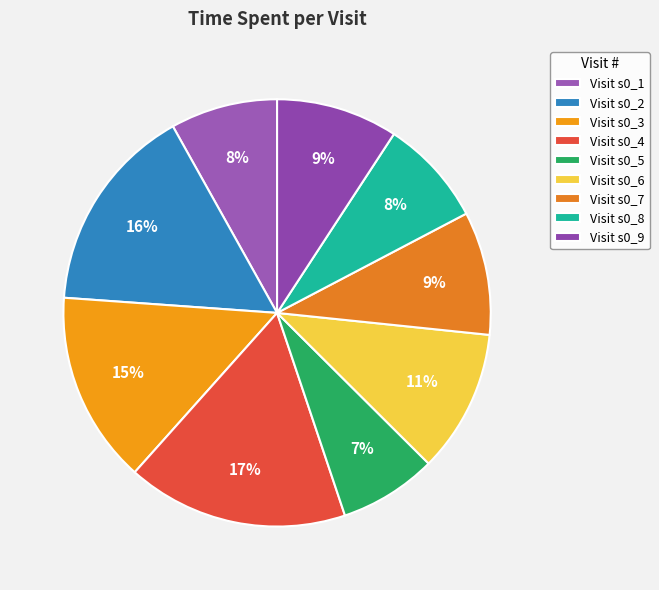

How many segments does this pie chart have?

9